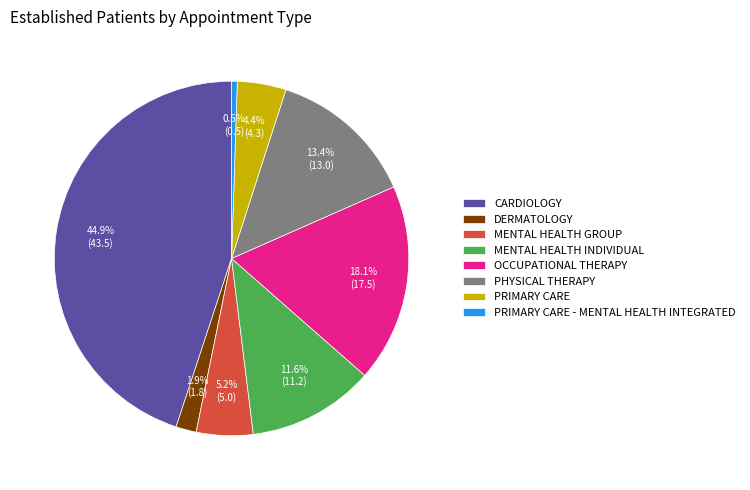

Approximately how many times larger is the value at PRIMARY CARE compared to MENTAL HEALTH INDIVIDUAL?

0.4